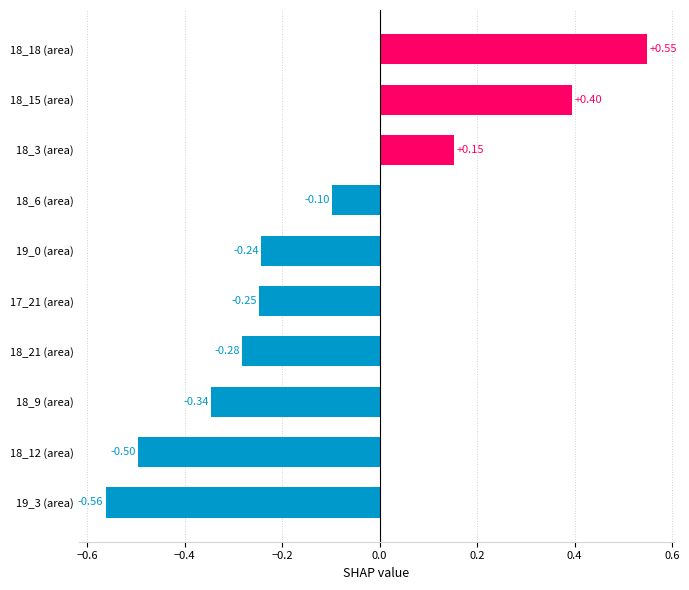

Rank the categories by value from highest to lowest.

18_18 (area), 18_15 (area), 18_3 (area), 18_6 (area), 19_0 (area), 17_21 (area), 18_21 (area), 18_9 (area), 18_12 (area), 19_3 (area)